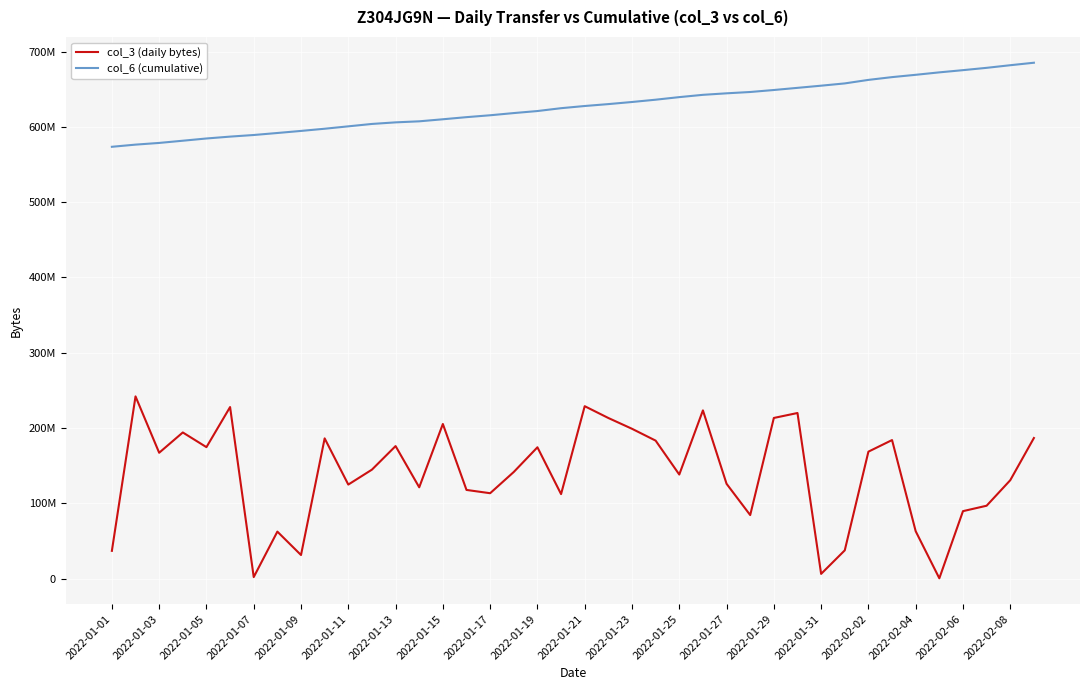

True or false: col_6 (cumulative) and col_3 (daily bytes) cross at least once.

False